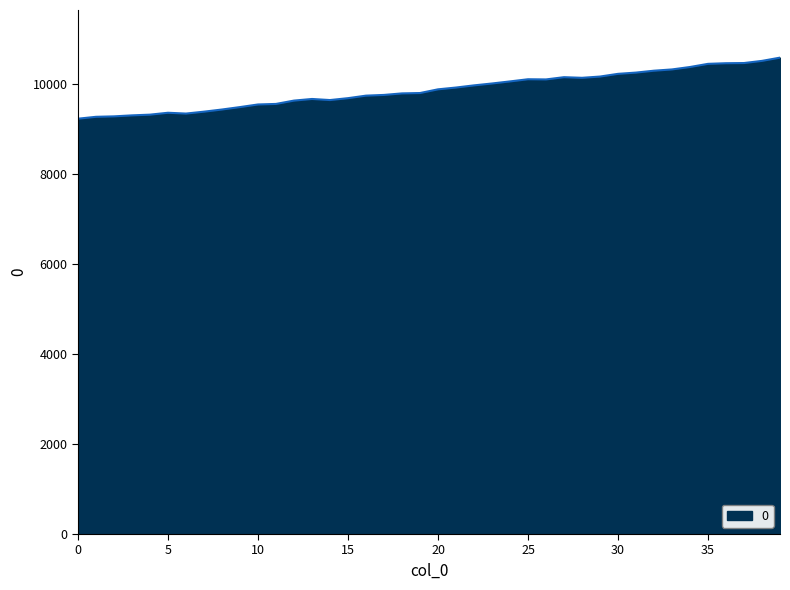

How many lines are shown in the chart?

1